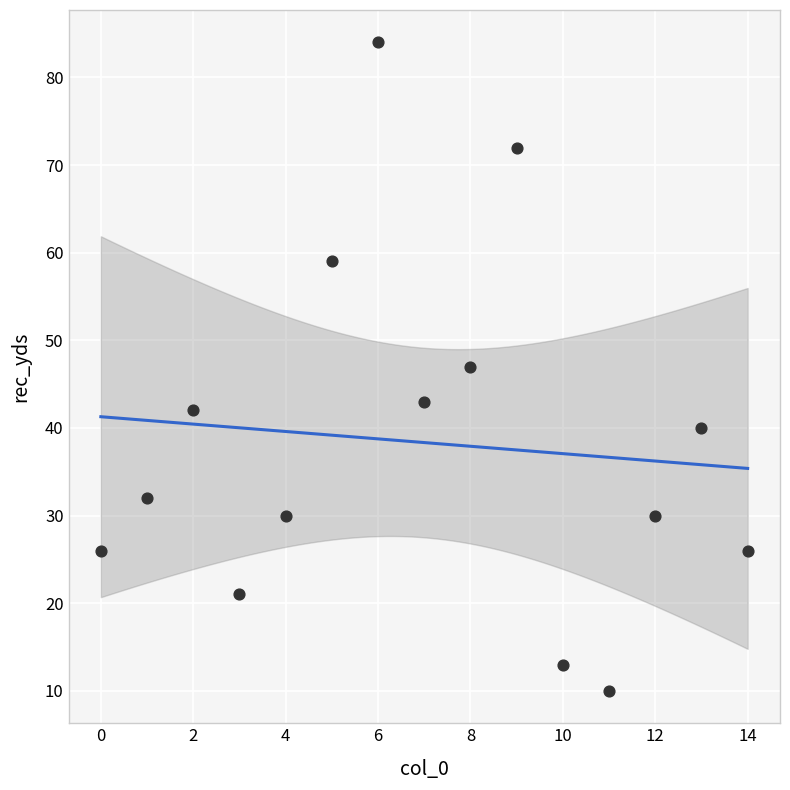

What is the range of Y values (max minus min)?

74